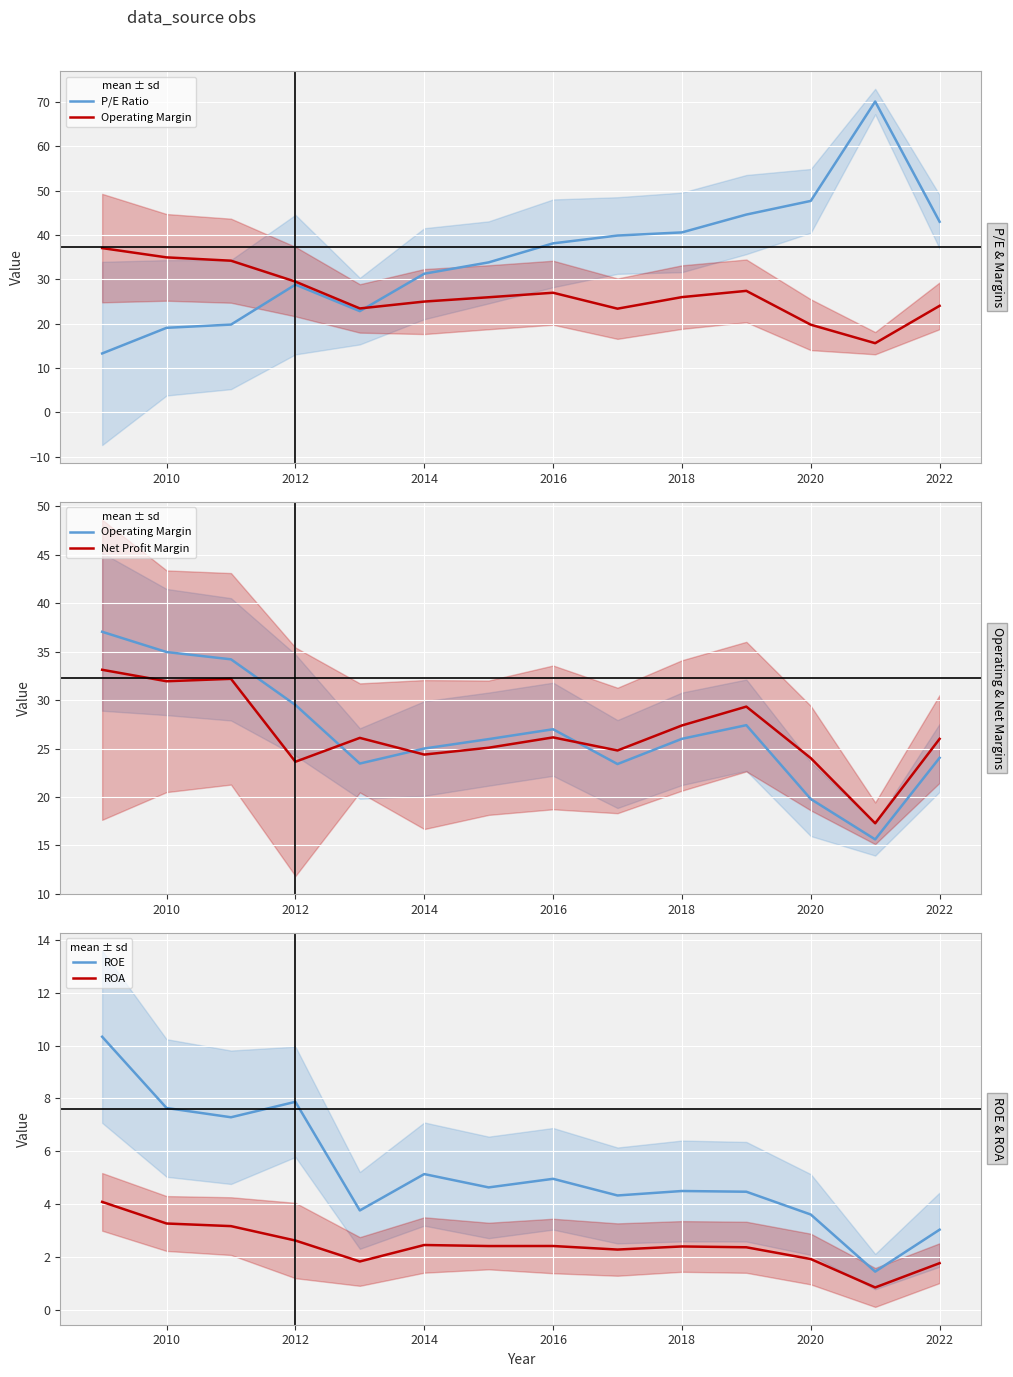

True or false: ROA and ROE intersect in this chart.

False